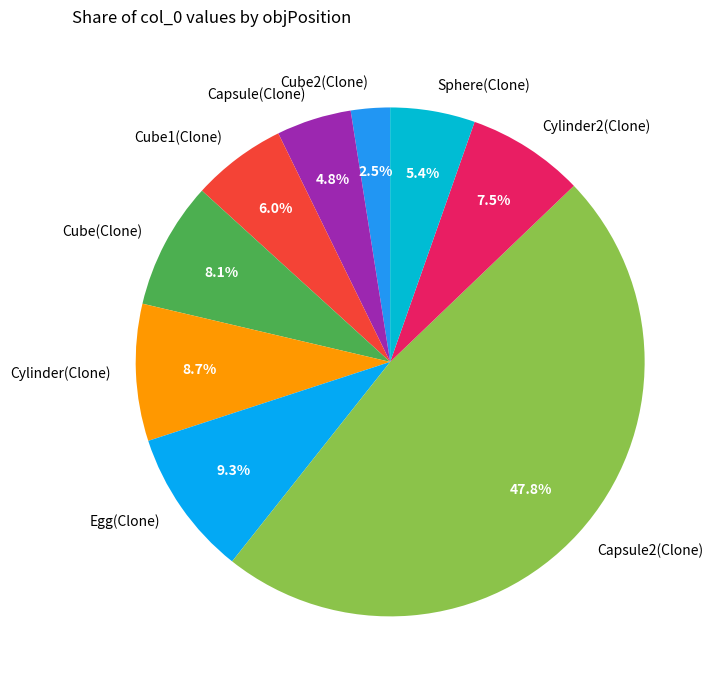

Which has a higher value, Cylinder(Clone) or Cube2(Clone)?

Cylinder(Clone)